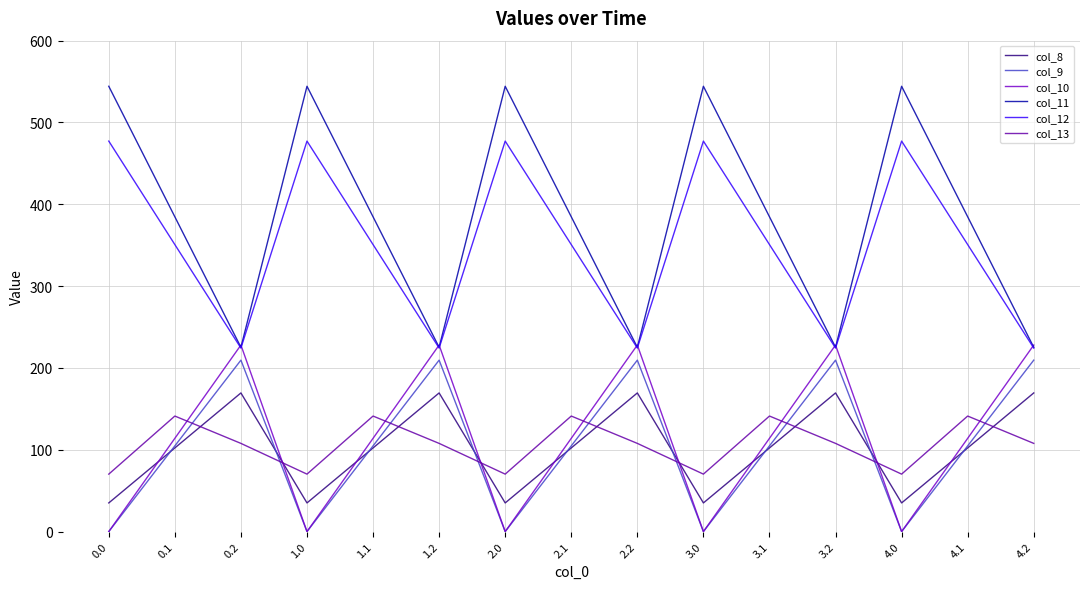

What is the sum of the col_12 values at 2.2 and 3.0?

701.6